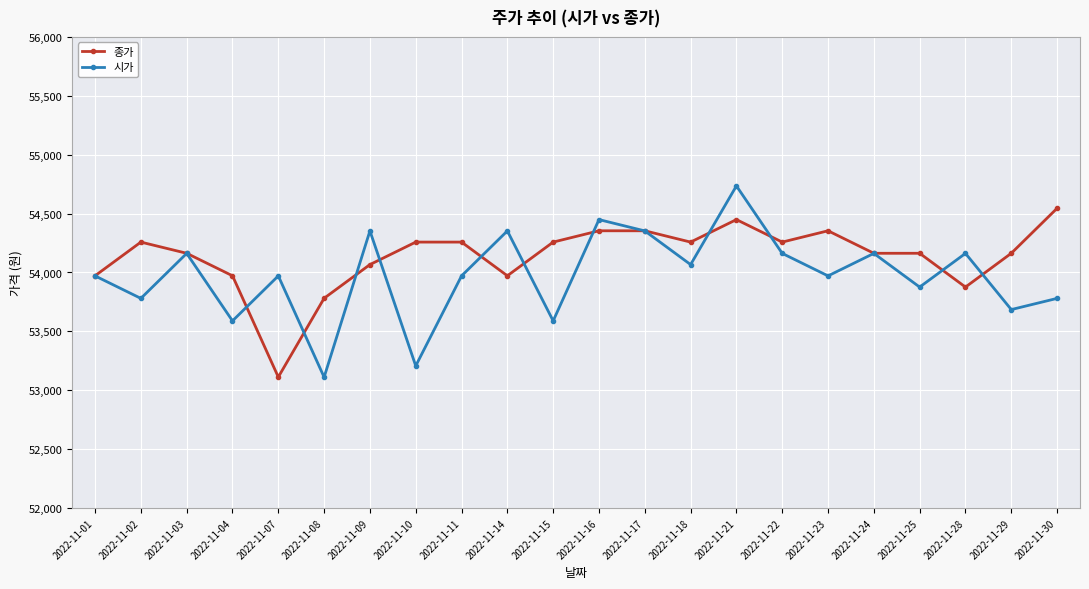

After their last crossing, which series has the higher values: 종가 or 시가?

종가